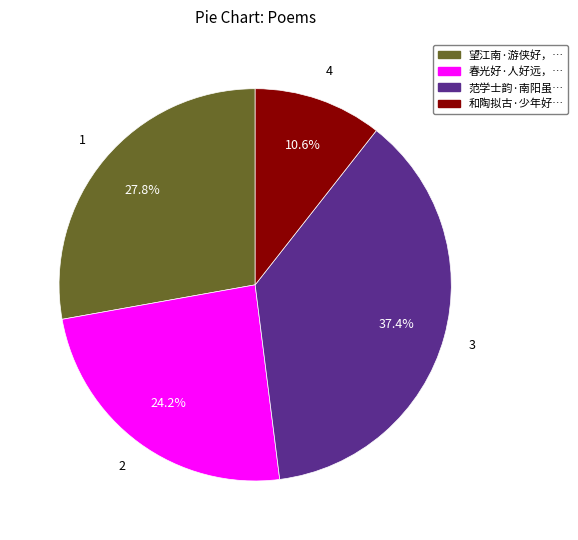

Which category has the biggest portion of the pie?

范学士韵·南阳虽…